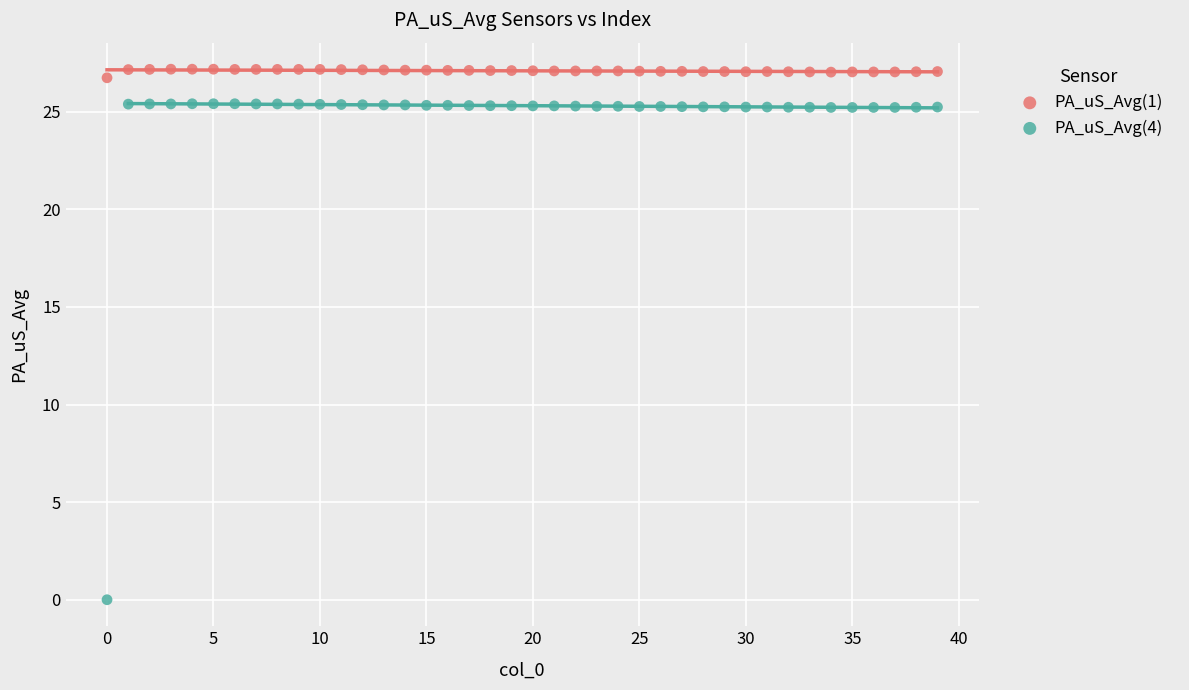

Which series contains the lowest Y value?

PA_uS_Avg(4)